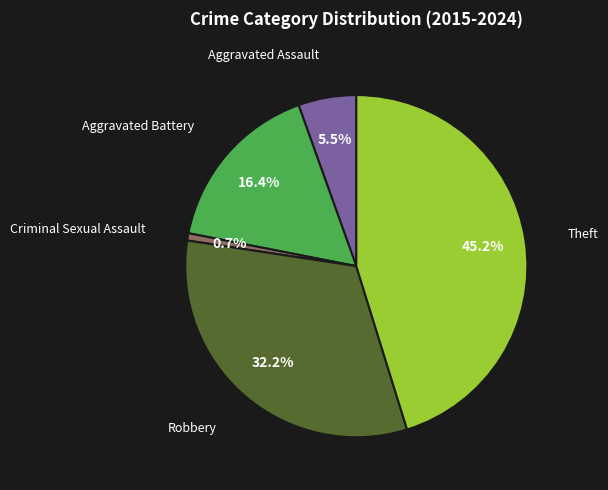

Is there a majority slice in this chart?

No